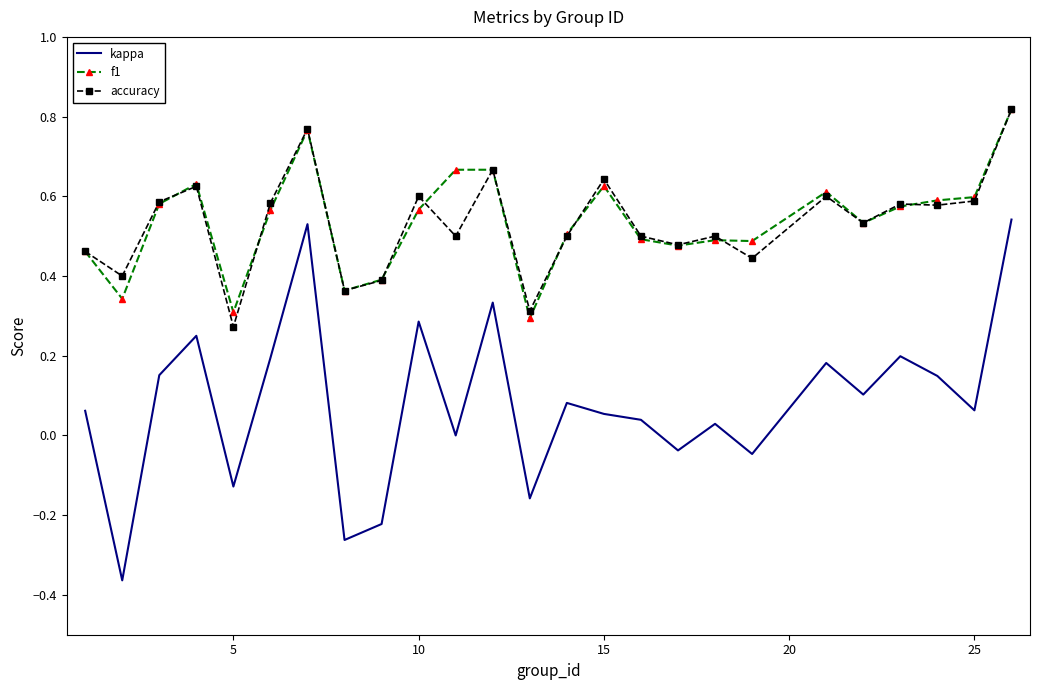

True or false: f1 and kappa intersect in this chart.

False